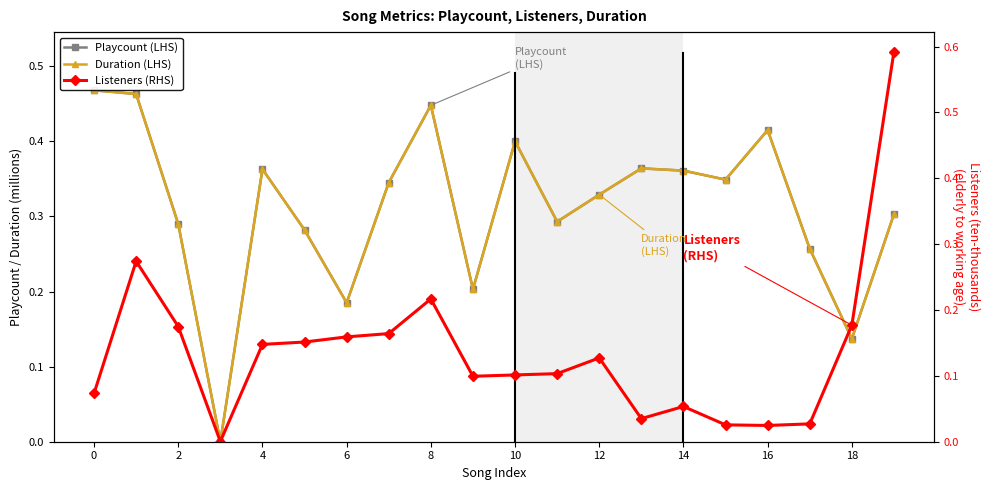

What is the label of the 2nd point from the right?

18